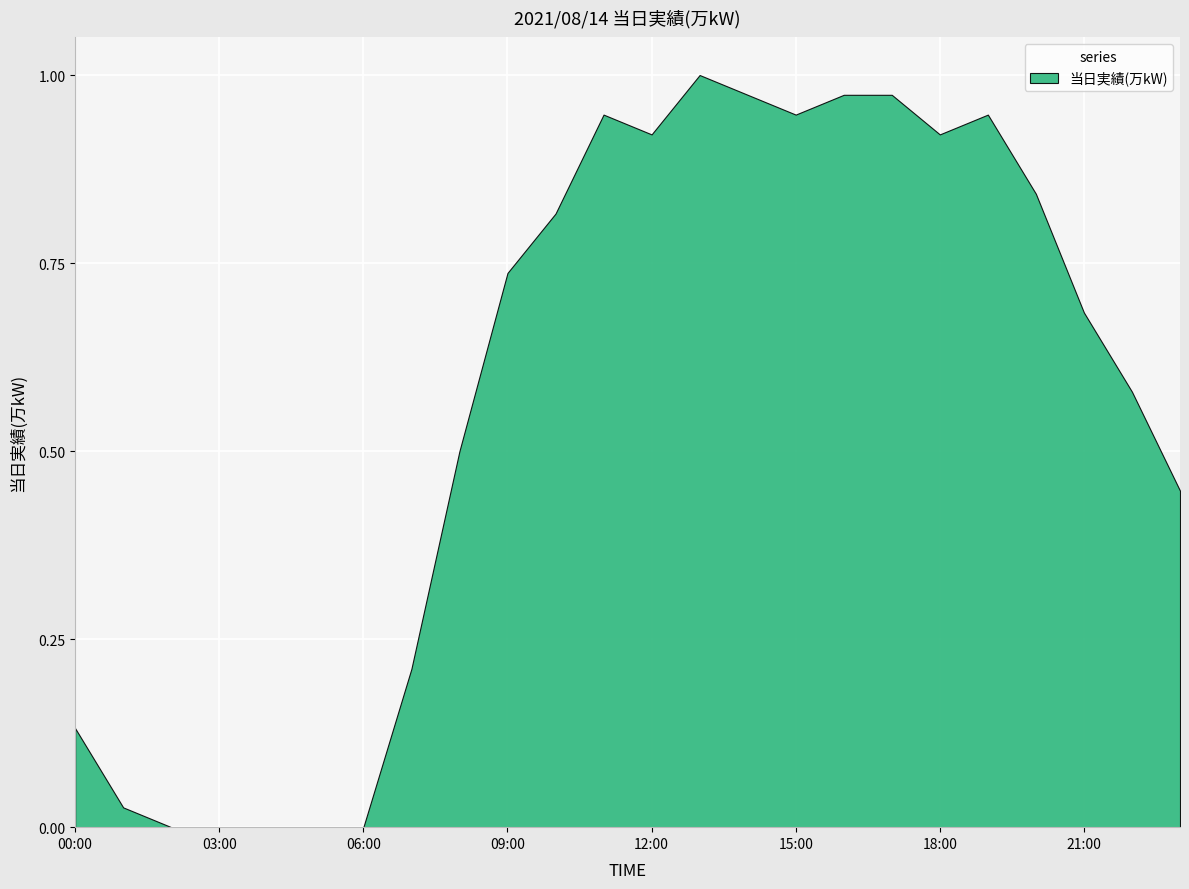

Does the chart display data point markers on the line(s)?

No